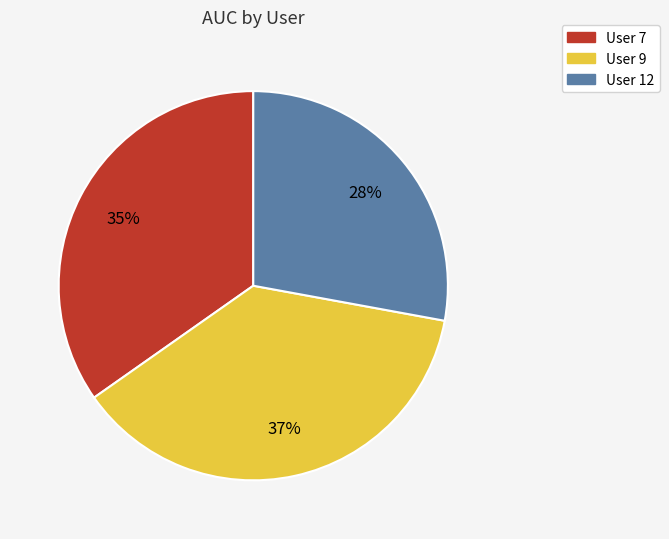

Which has a higher value, User 12 or User 9?

User 9